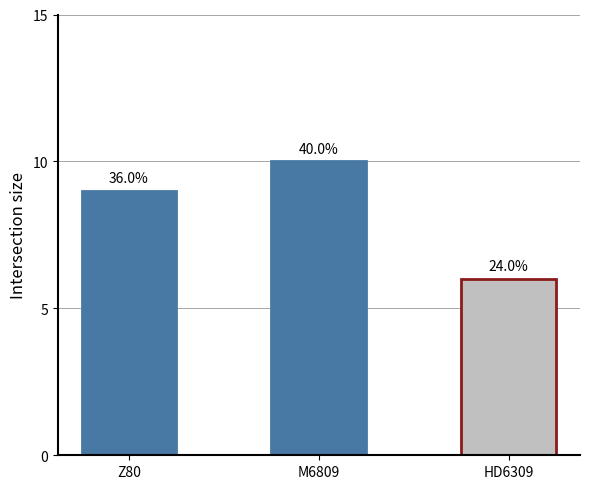

Approximately how many times larger is the value at HD6309 compared to Z80?

0.7